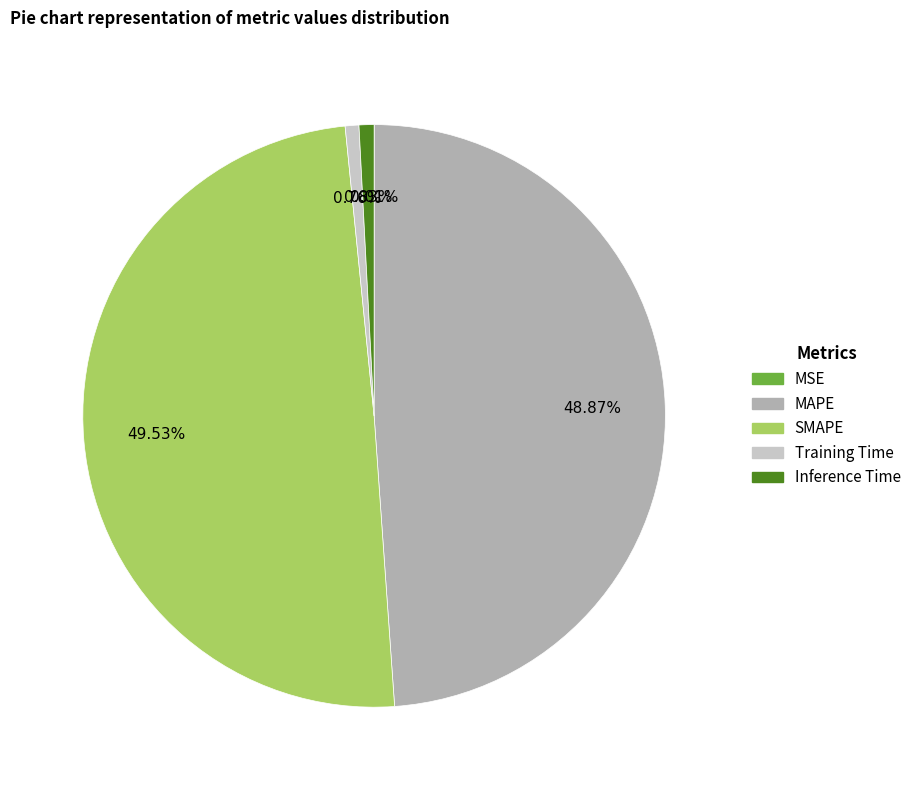

To the nearest percent, what is the combined percentage of MAPE and SMAPE?

98%